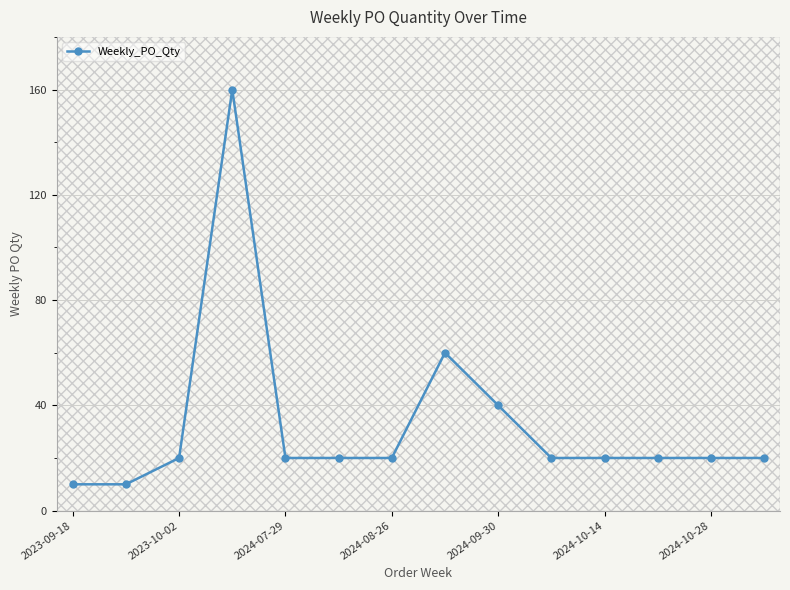

The chart shows a value of 20 at 13. True or false?

True